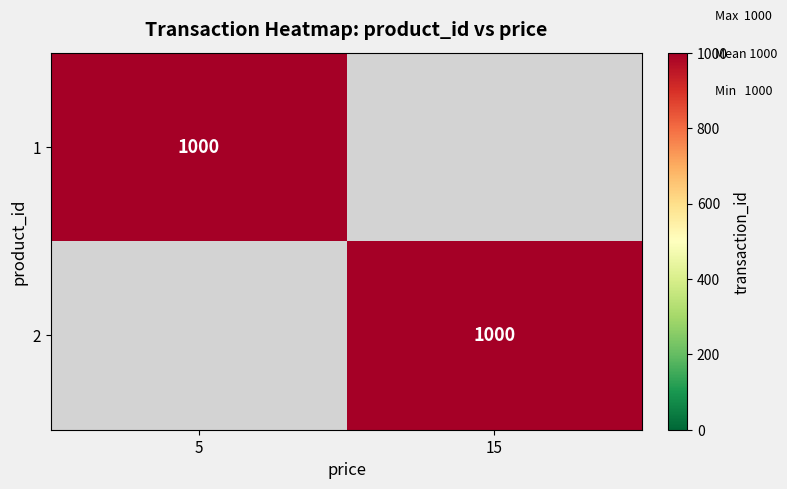

Which has a higher value, 15 or 5?

5